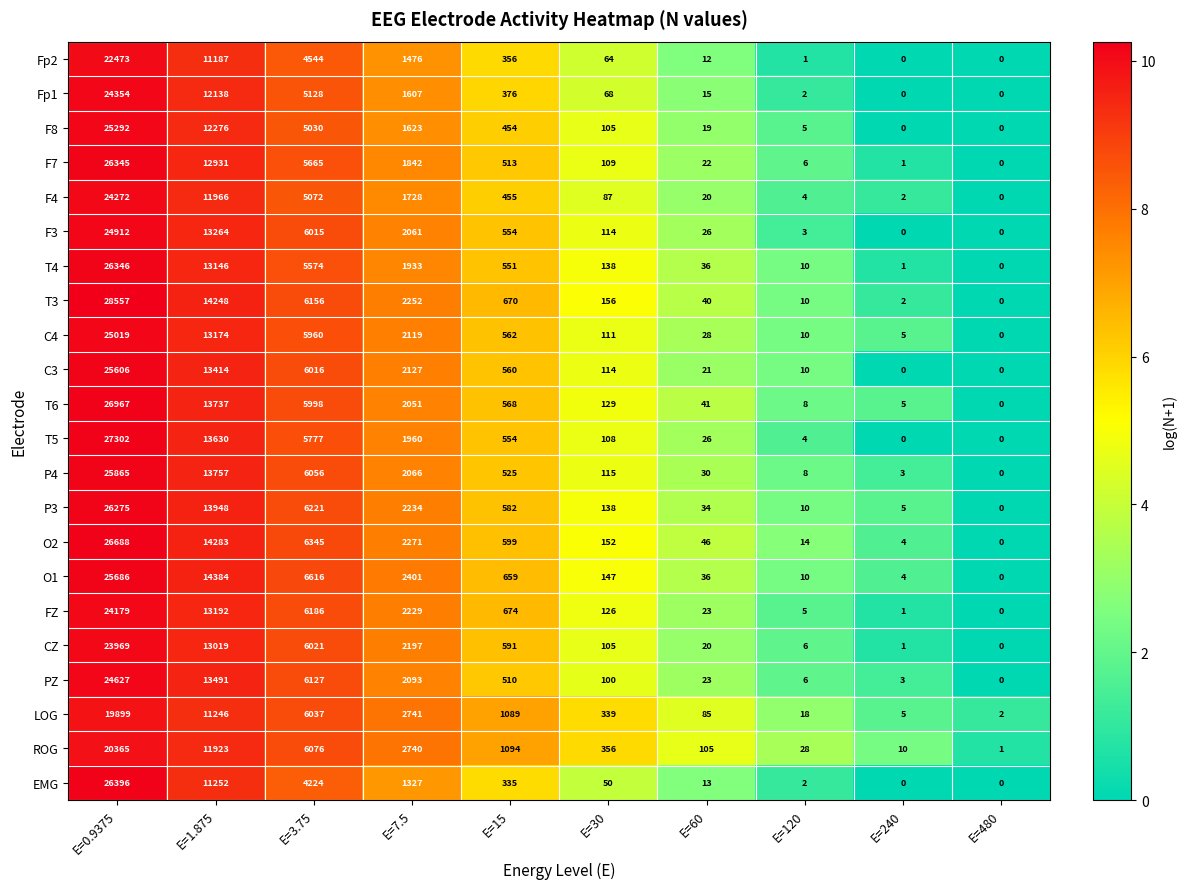

What is the average value of the T3 series?

5209